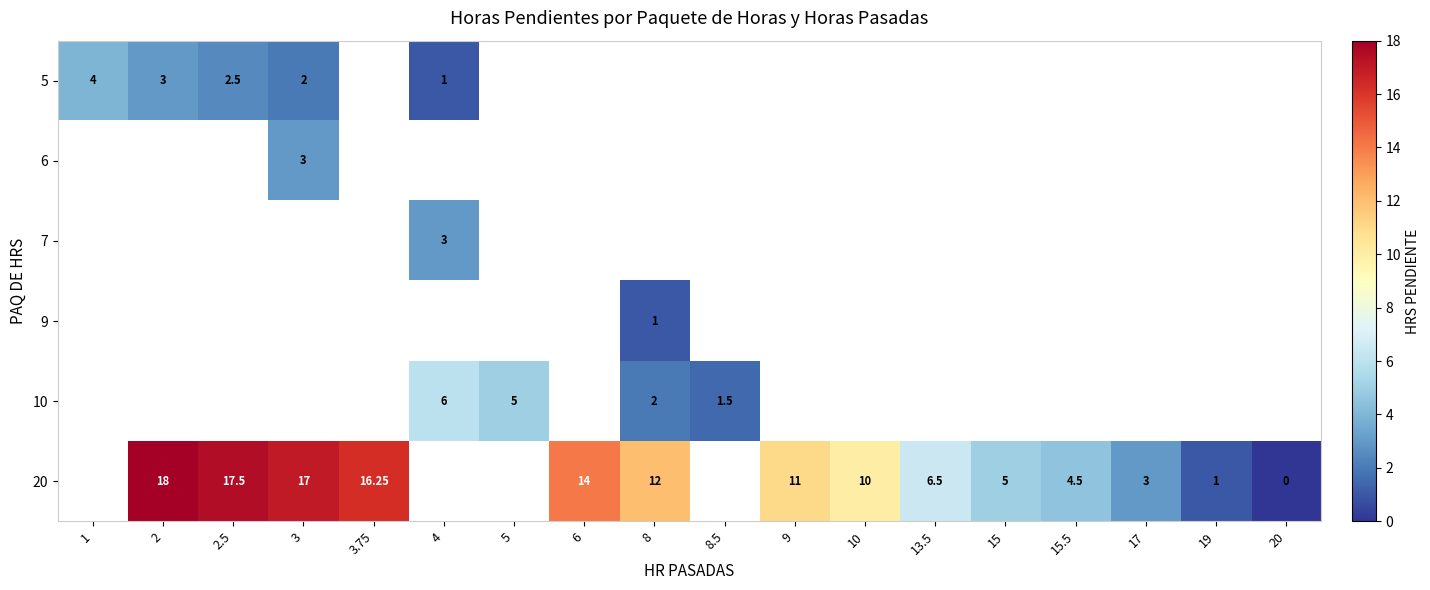

List the series in order of their peak value, highest first.

5, 6, 7, 9, 10, 20